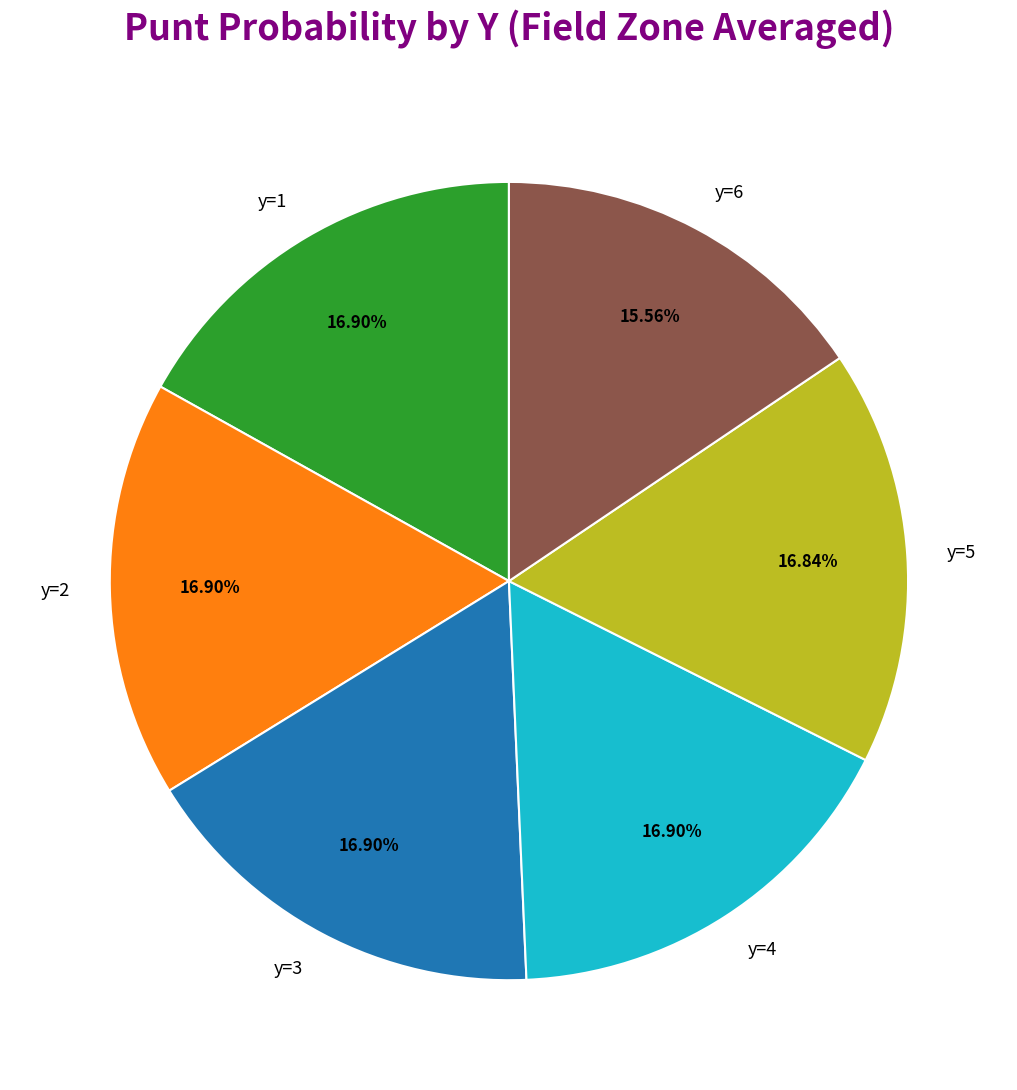

Between y=1 and y=6, which is larger?

y=1